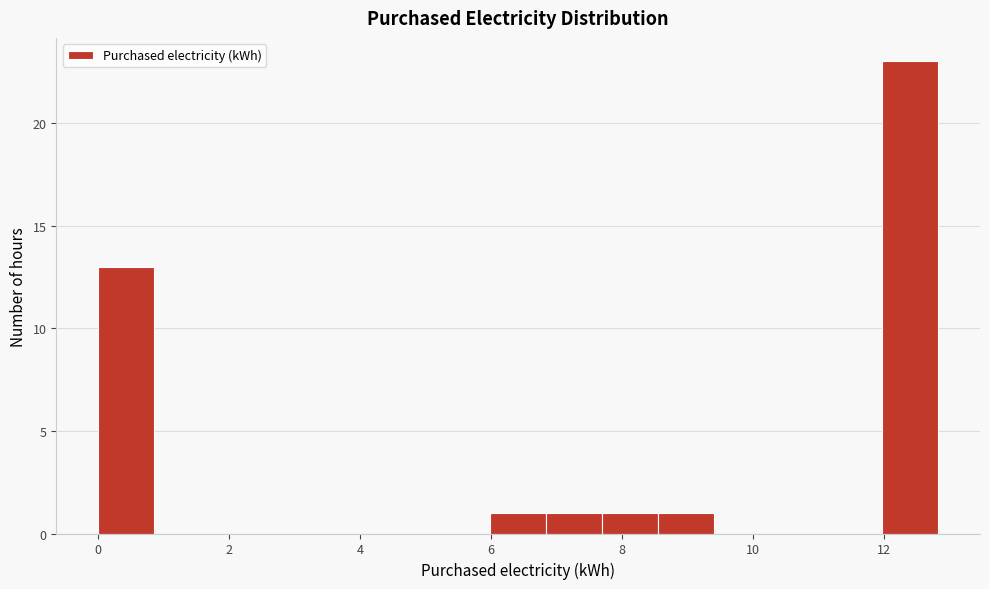

What is the height of the bar covering 6.0 to 6.8 on the x-axis? Neither the bar edges nor the heights are printed on the chart, so give them approximately, as read against the axes.

1